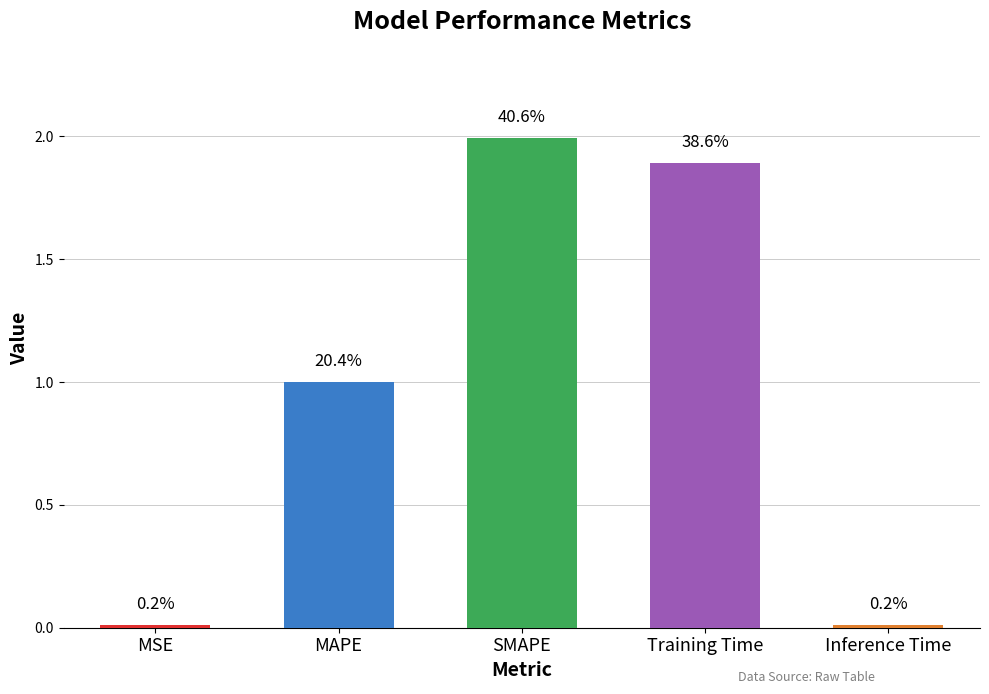

What is the ratio of the value at MAPE to the value at SMAPE?

0.5